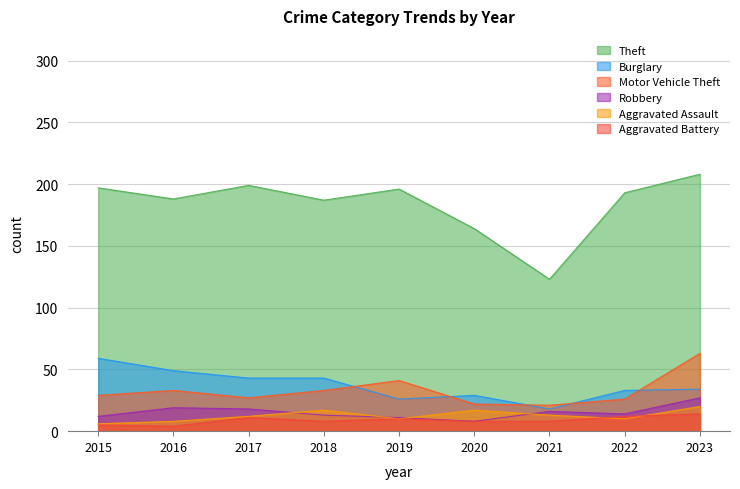

Does the chart have visible grid lines?

Yes